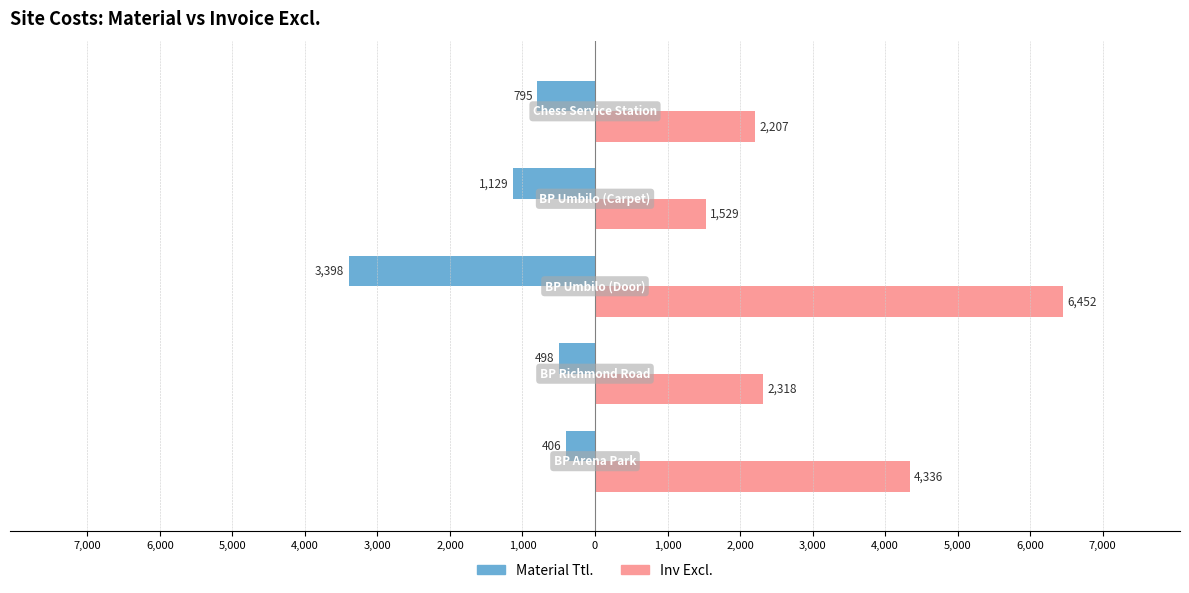

What are all the series names shown in the legend?

Material Ttl., Inv Excl.